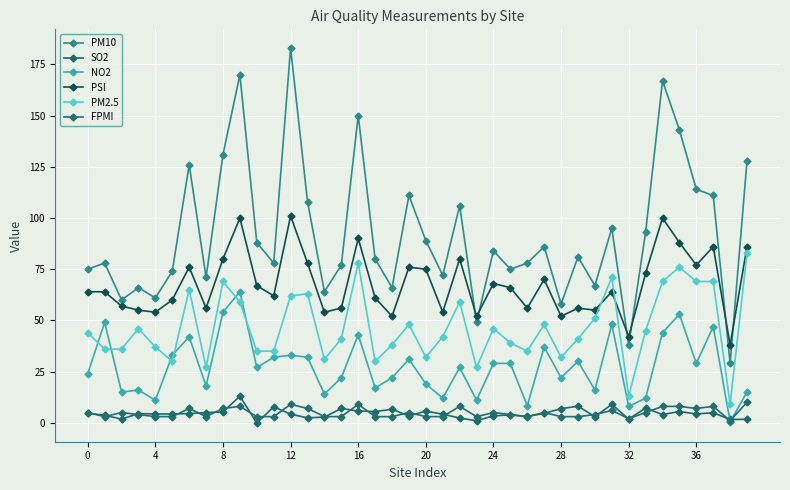

How many categories are shown in the chart?

40